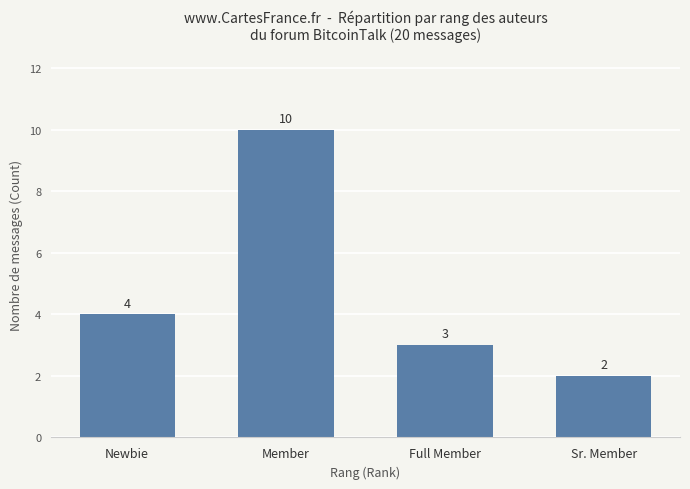

How many bars are there in total?

4